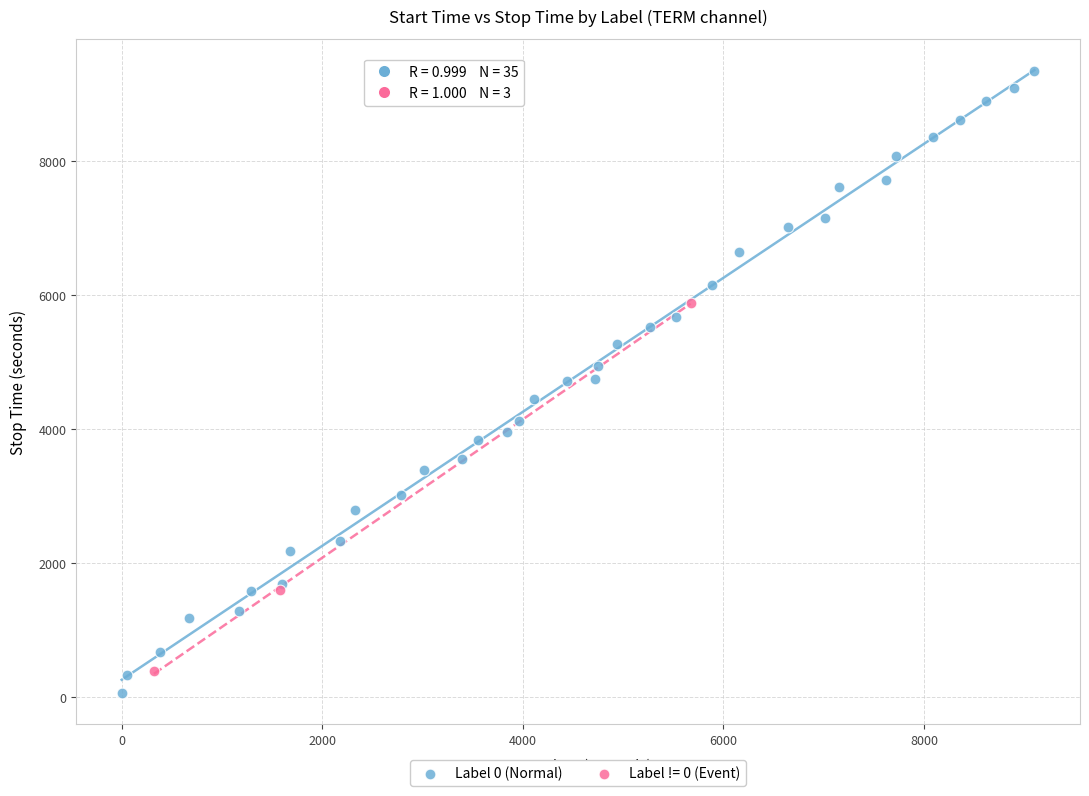

Which series has the widest spread of Y values?

Label 0 (Normal)